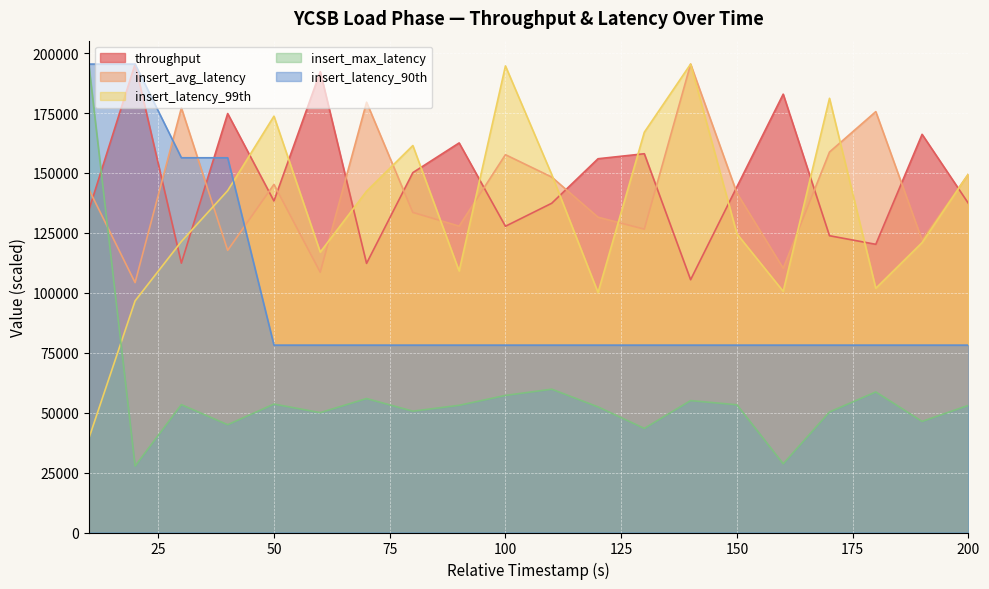

Read the throughput value at 40.

174790.8